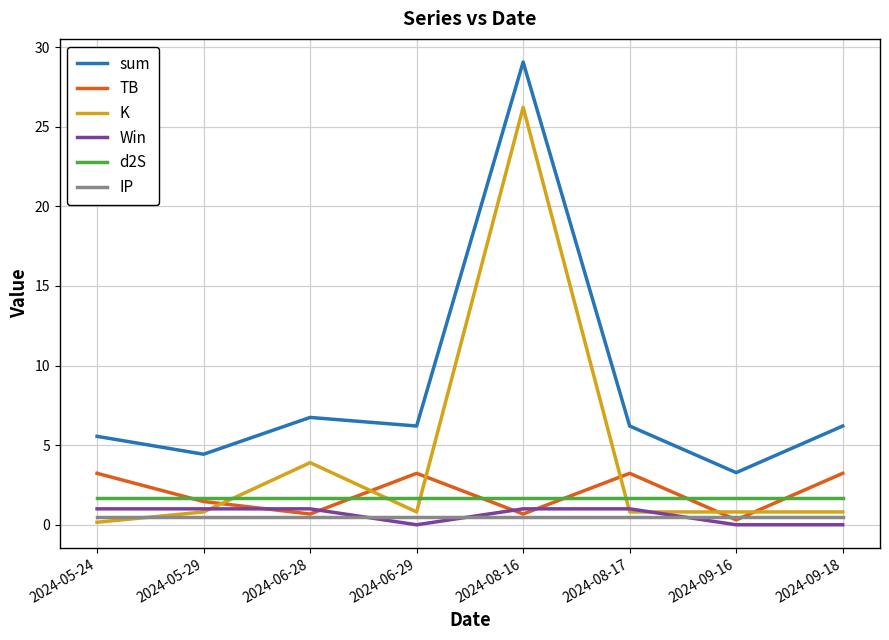

Reading left to right, what are all the values shown in this chart?

sum: 2024-05-24=5.6	2024-05-29=4.4	2024-06-28=6.7	2024-06-29=6.2	2024-08-16=29.1	2024-08-17=6.2	2024-09-16=3.3	2024-09-18=6.2
TB: 2024-05-24=3.2	2024-05-29=1.5	2024-06-28=0.7	2024-06-29=3.2	2024-08-16=0.7	2024-08-17=3.2	2024-09-16=0.3	2024-09-18=3.2
K: 2024-05-24=0.2	2024-05-29=0.8	2024-06-28=3.9	2024-06-29=0.8	2024-08-16=26.2	2024-08-17=0.8	2024-09-16=0.8	2024-09-18=0.8
Win: 2024-05-24=1.0	2024-05-29=1.0	2024-06-28=1.0	2024-06-29=0.0	2024-08-16=1.0	2024-08-17=1.0	2024-09-16=0.0	2024-09-18=0.0
d2S: 2024-05-24=1.7	2024-05-29=1.7	2024-06-28=1.7	2024-06-29=1.7	2024-08-16=1.7	2024-08-17=1.7	2024-09-16=1.7	2024-09-18=1.7
IP: 2024-05-24=0.5	2024-05-29=0.5	2024-06-28=0.5	2024-06-29=0.5	2024-08-16=0.5	2024-08-17=0.5	2024-09-16=0.5	2024-09-18=0.5